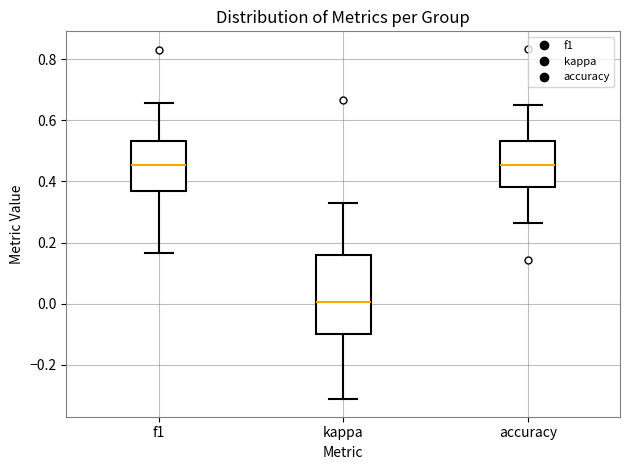

Comparing the boxes themselves (not the whiskers), which one is the tallest?

kappa